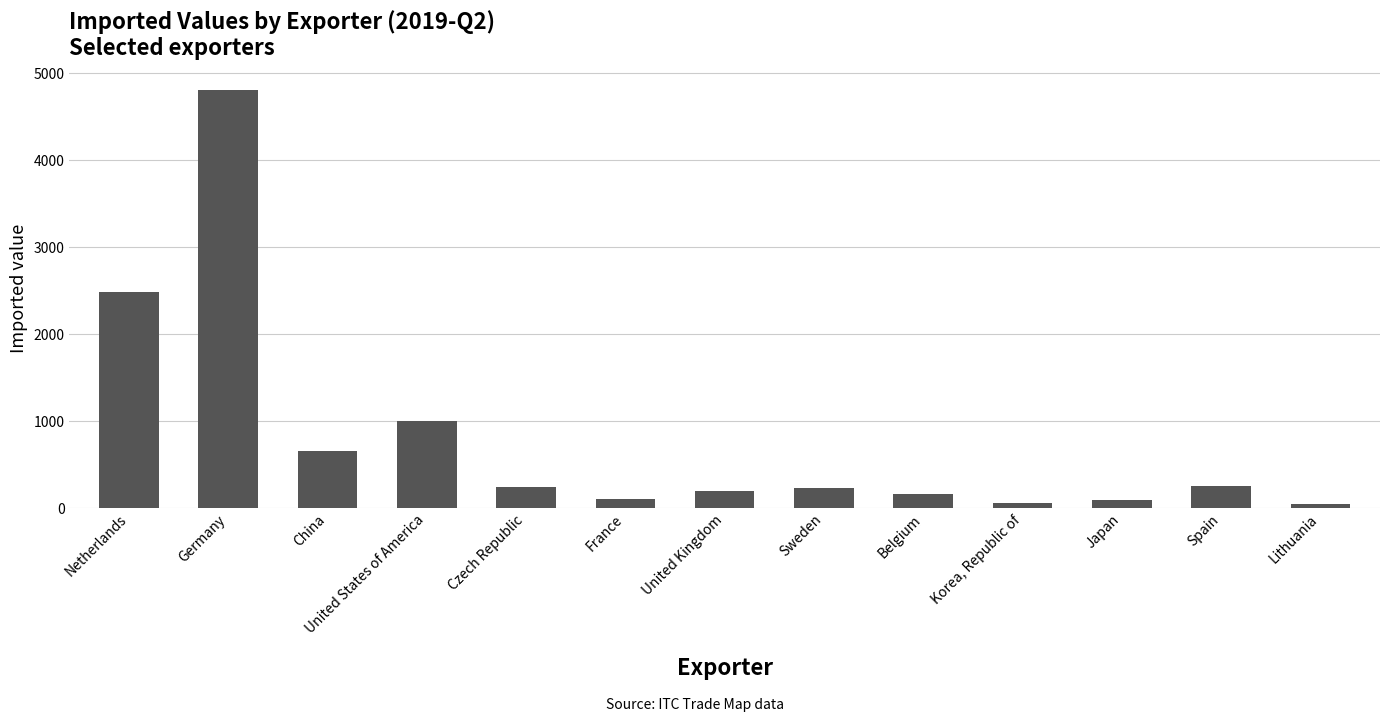

What is the label of the 7th bar from the right?

United Kingdom